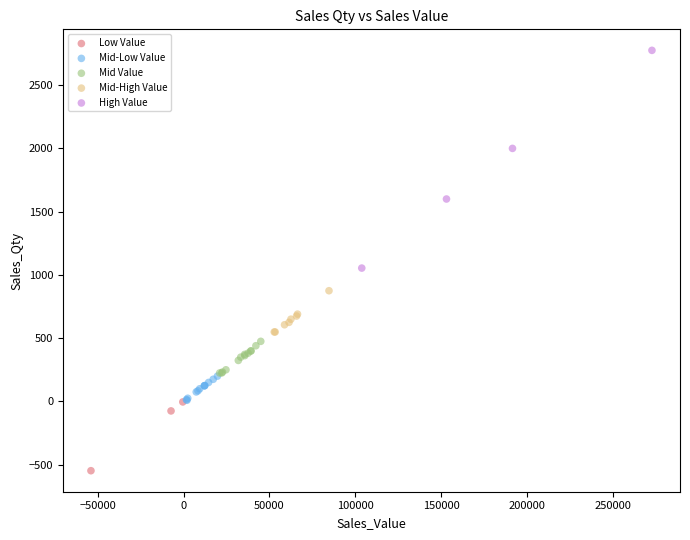

Which series reaches the maximum Y coordinate?

High Value